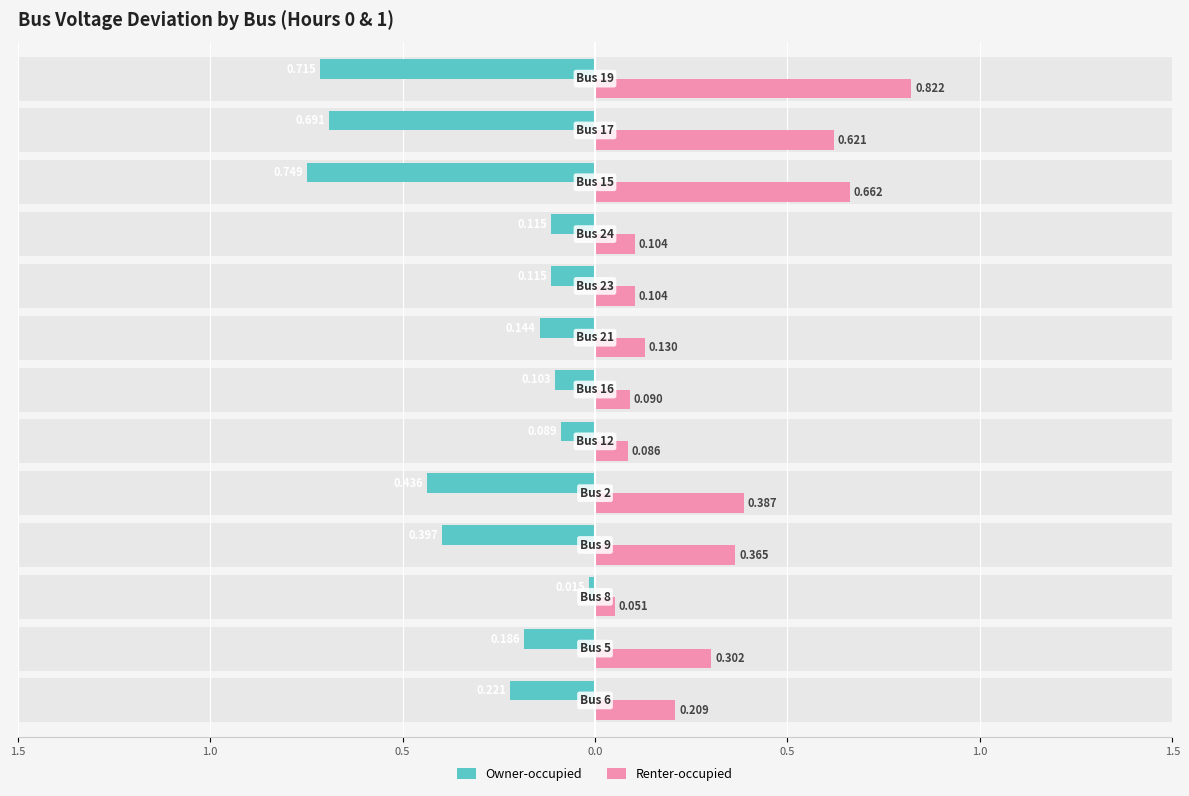

Rank the series by their maximum value, from lowest to highest.

Owner-occupied, Renter-occupied